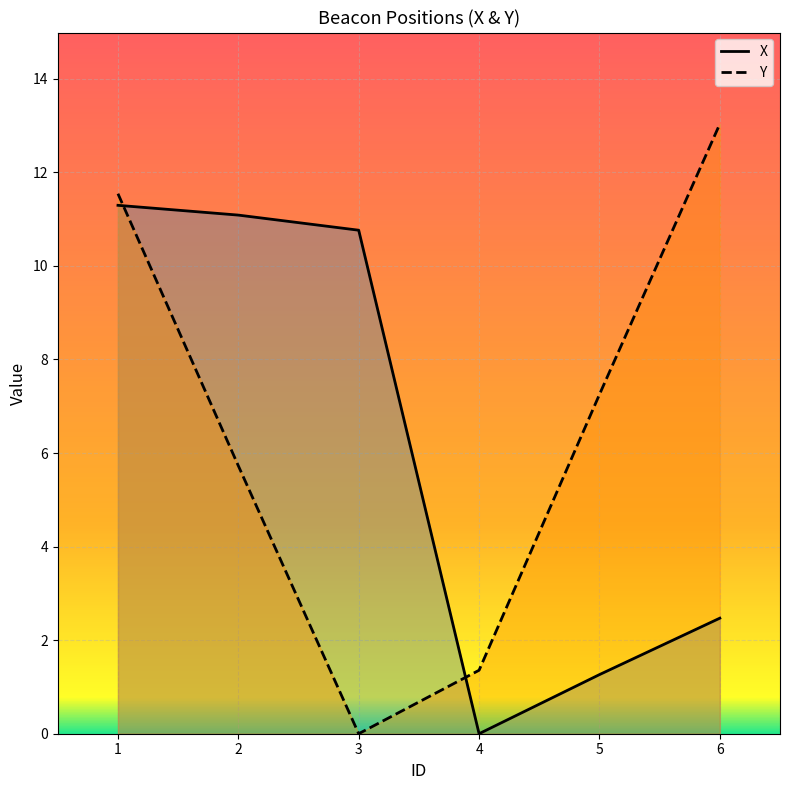

At which category does X reach its first local valley?

4